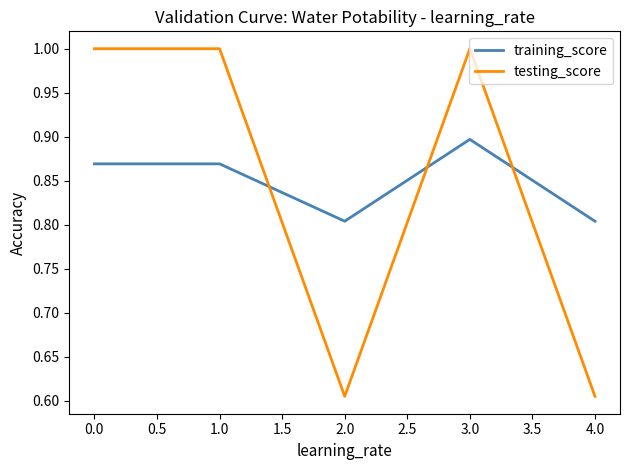

After their last crossing, which series has the higher values: training_score or testing_score?

training_score